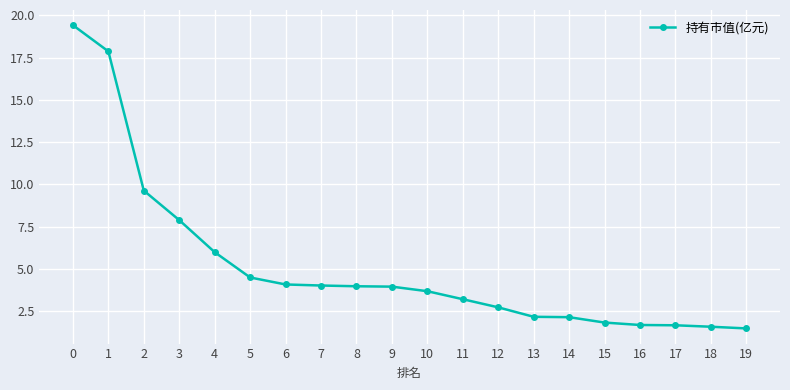

At which label is the value closest to 10?

2